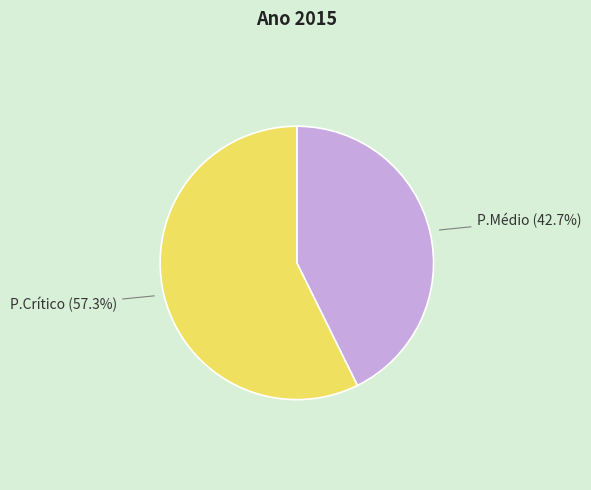

Is there a majority slice in this chart?

Yes